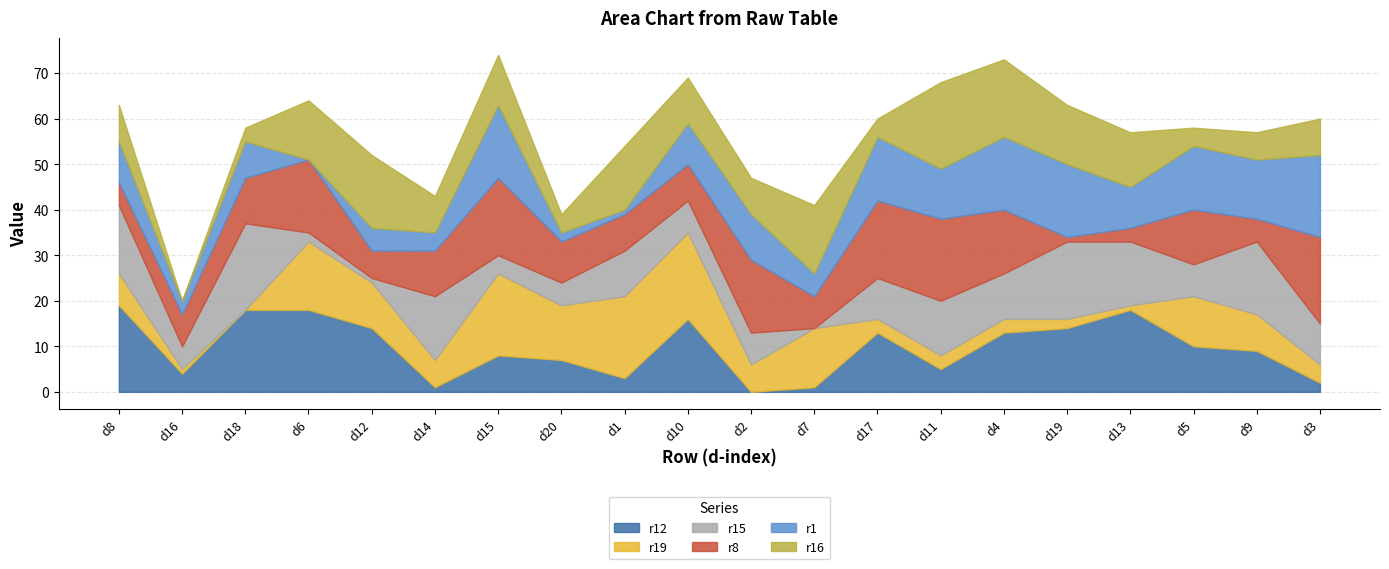

True or false: r1 and r8 intersect in this chart.

True